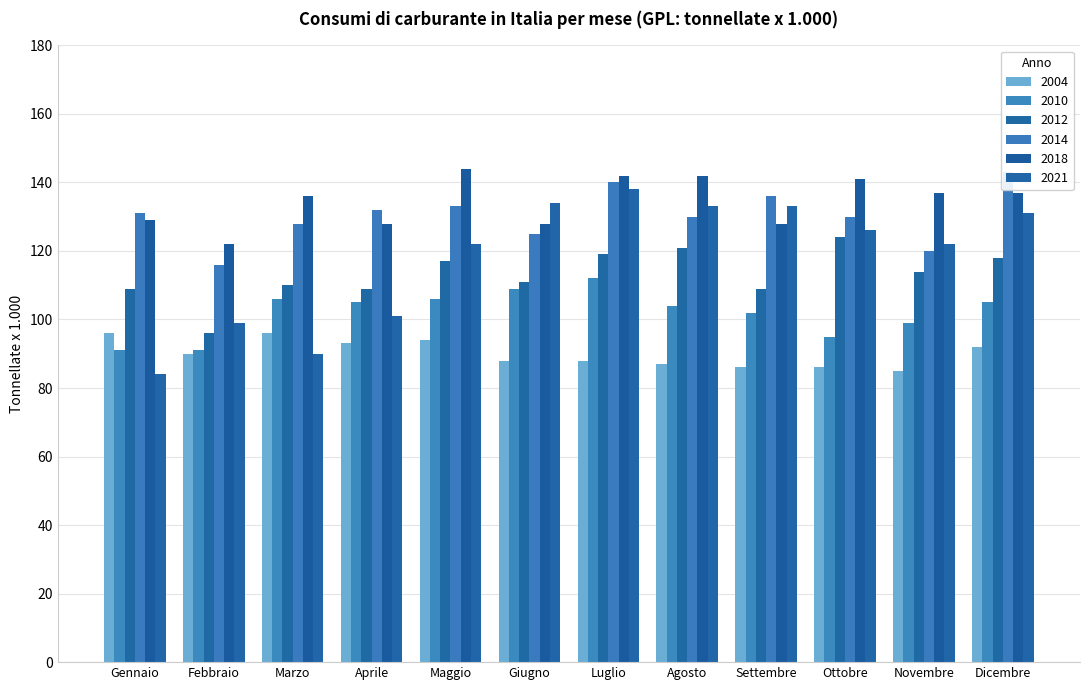

How many bars are there in each group?

6